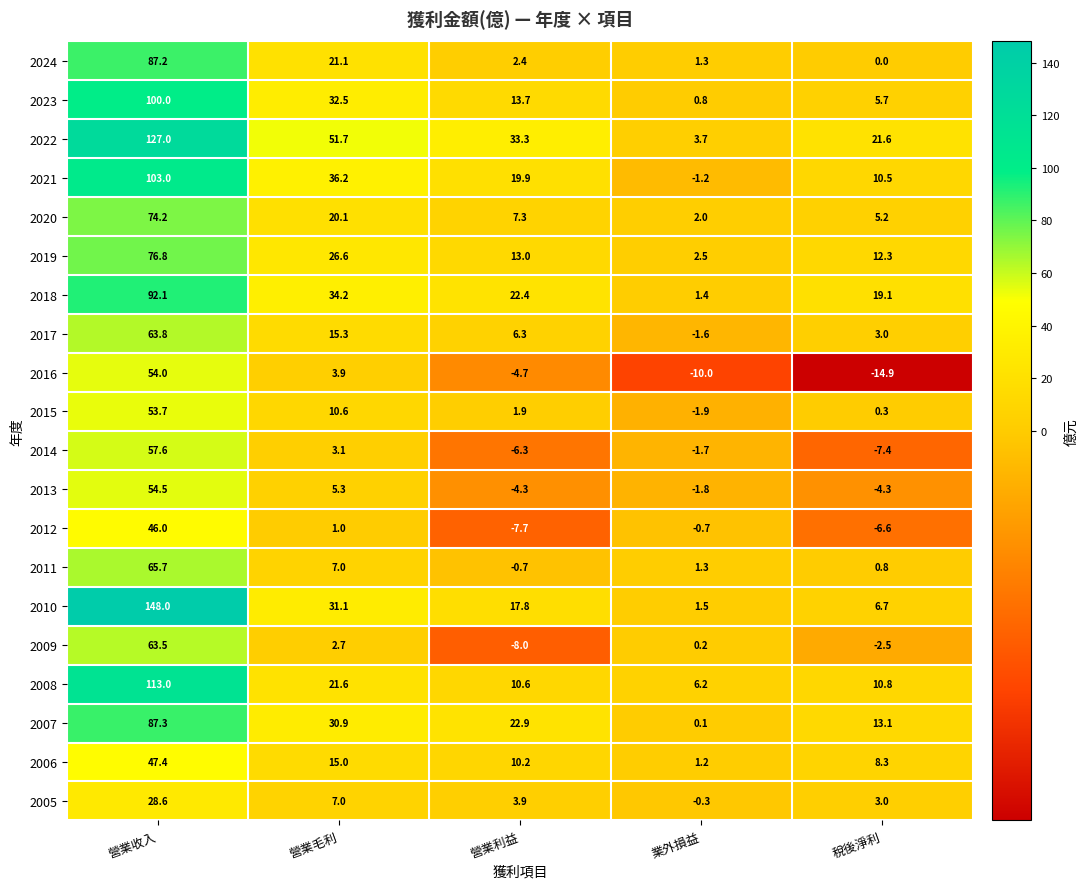

What is the difference between the second highest and minimum values in the 2006 series?

13.8